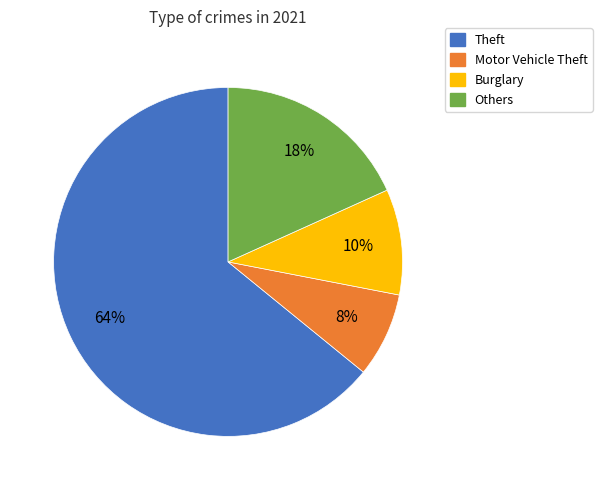

The Burglary slice represents 3% of the pie. True or false?

False